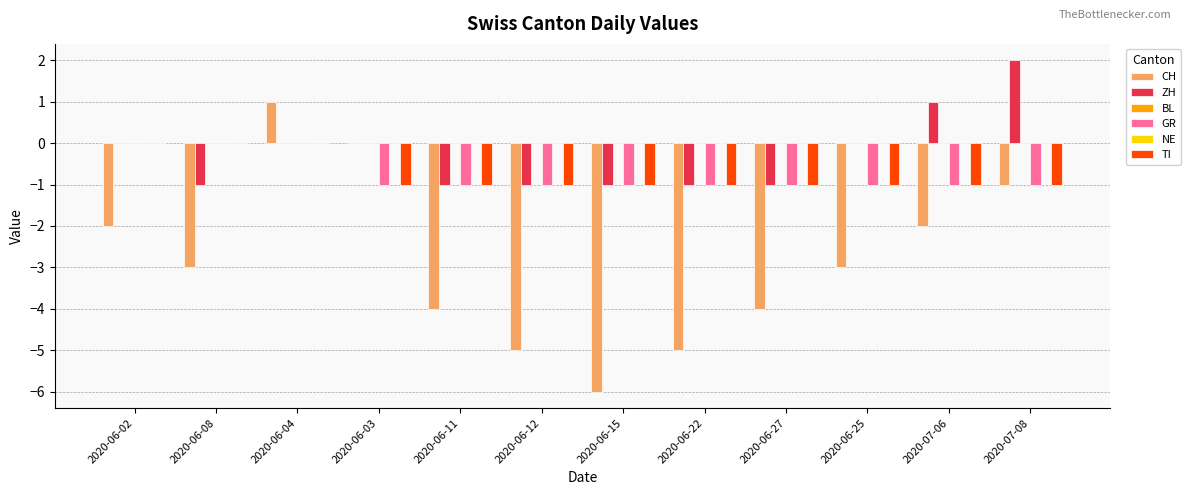

How many categories are shown in the chart?

12